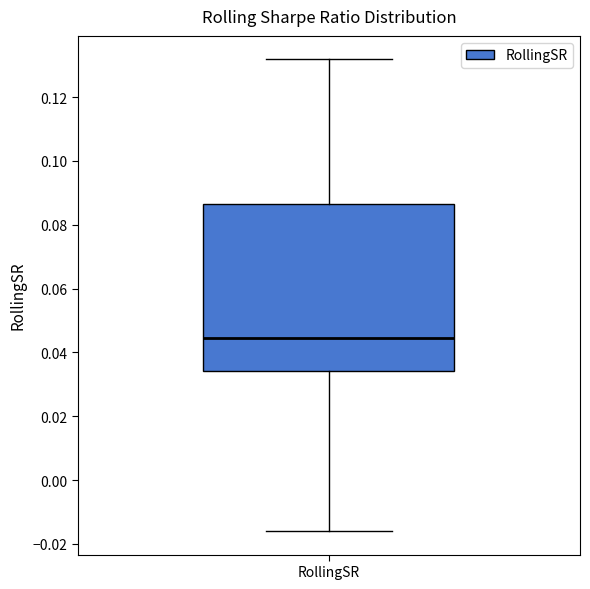

Read this box plot against the y-axis: the position of the median line, the range covered by the box, and the ends of both whiskers. The values are not printed on the chart, so give them approximately, as read against the axis.

median 0.044, box 0.034 to 0.086, whiskers -0.016 to 0.132